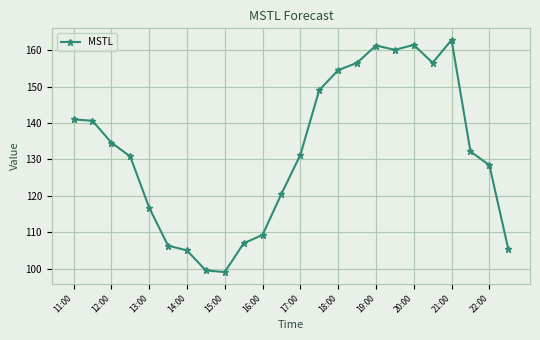

What is the difference between the maximum and second lowest values?

63.4